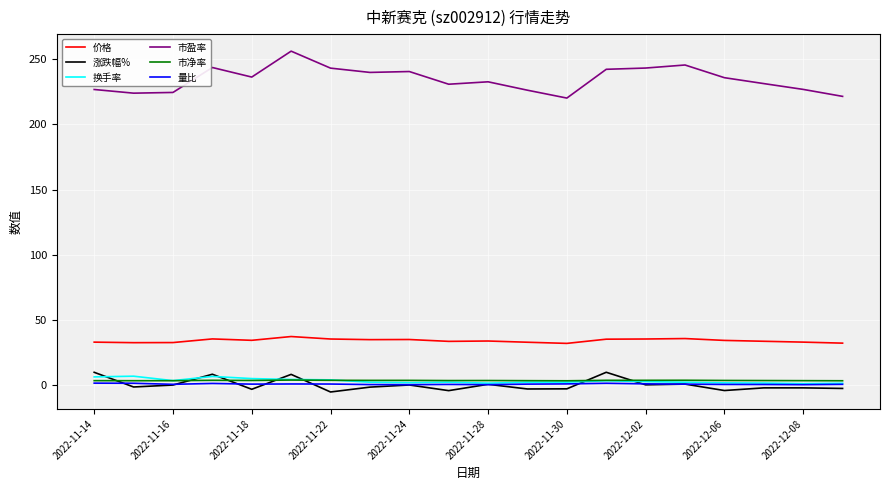

Which series has the largest range (max minus min)?

市盈率